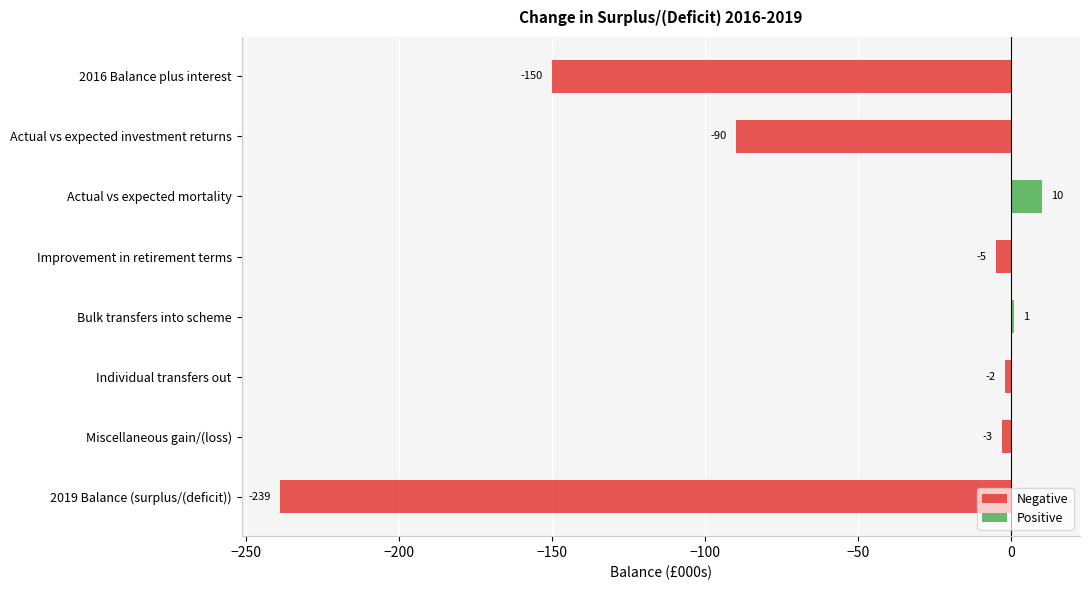

What is the smallest value displayed?

-239